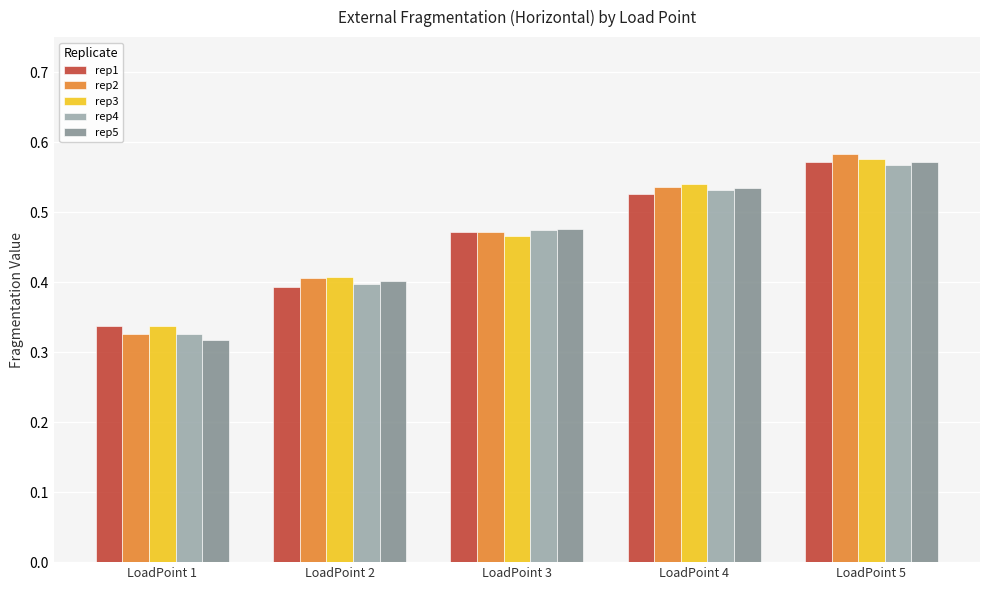

At which label is rep2 closest to 0?

LoadPoint 1